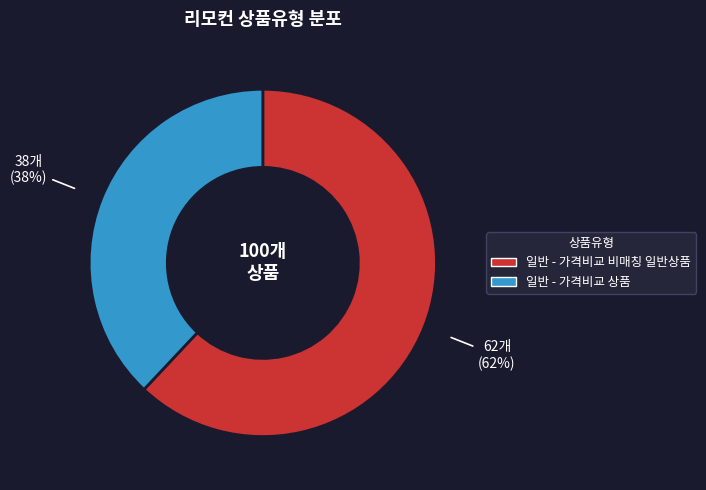

Which category has the biggest portion of the pie?

일반 - 가격비교 비매칭 일반상품